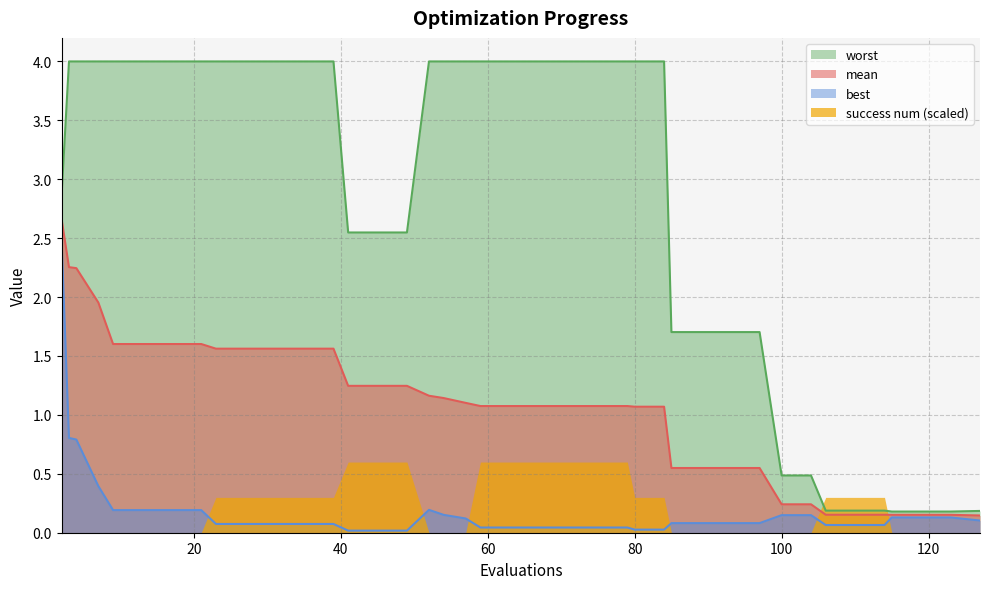

Which series has the largest total across all categories?

worst